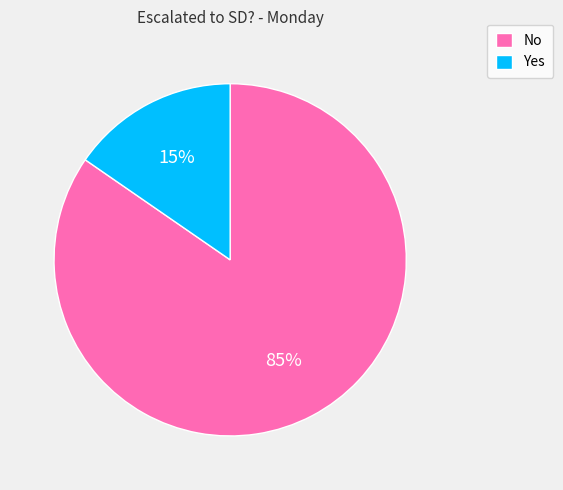

To the nearest percent, what is the combined percentage of Yes and No?

100%